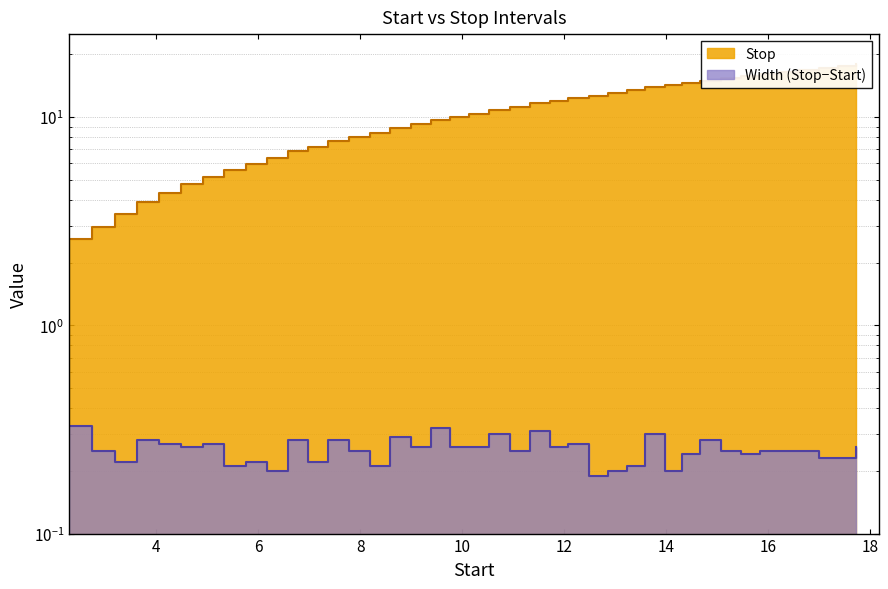

Where does the data first go above 10?

9.76